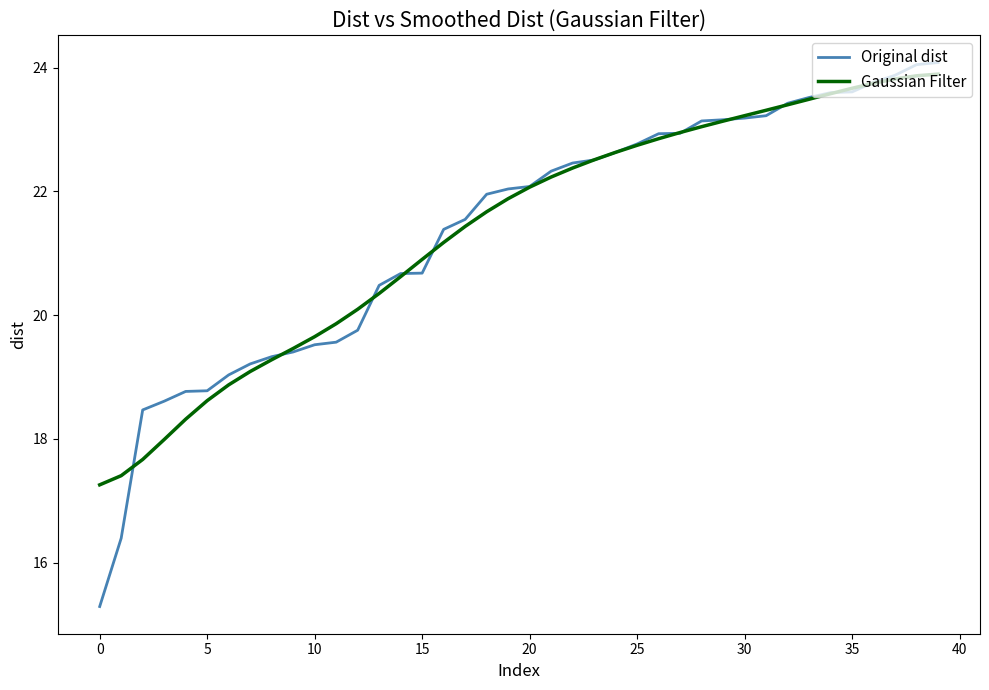

How many values in the Original dist series exceed 22?

21